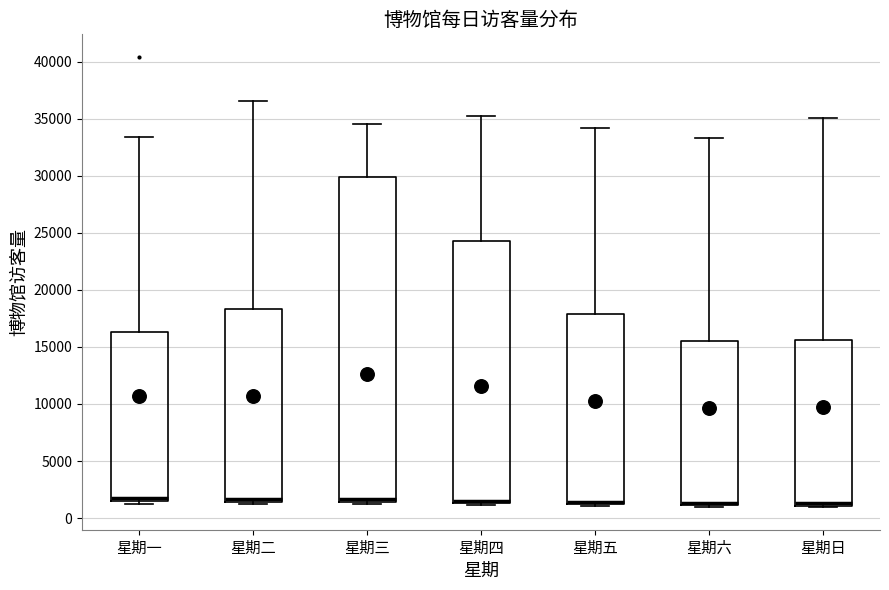

Reading left to right, read every box against the y-axis: the position of its median line, the range the box covers, and the ends of its whiskers. The values are not printed on the chart, so give them approximately, as read against the axis.

星期一: median 2000, box 1500 to 16500, whiskers 1500 (just below the box's lower edge) to 33500
星期二: median 1500 (just above the box's lower edge), box 1500 to 18500, whiskers 1000 to 36500
星期三: median 1500 (just above the box's lower edge), box 1500 to 30000, whiskers 1000 to 34500
星期四: median 1500 (just above the box's lower edge), box 1500 to 24500, whiskers 1000 to 35000
星期五: median 1500 (drawn on the box's lower edge), box 1000 to 18000, whiskers 1000 (just below the box's lower edge) to 34000
星期六: median 1500, box 1000 to 15500, whiskers 1000 (just below the box's lower edge) to 33500
星期日: median 1500, box 1000 to 15500, whiskers 1000 to 35000